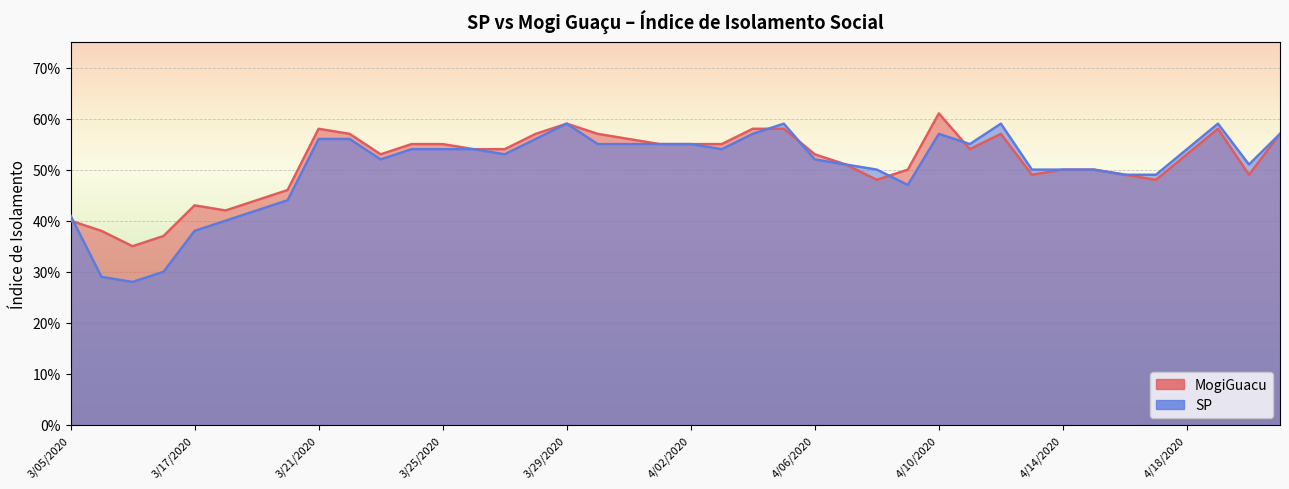

Which series ends up on top after the final intersection of MogiGuacu and SP?

SP